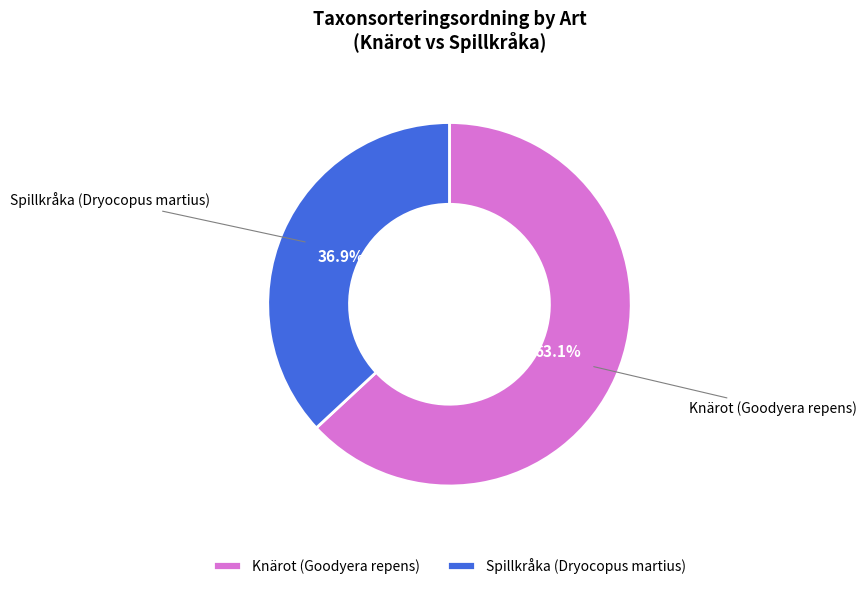

Does Spillkråka (Dryocopus martius) represent more than half of the total?

No